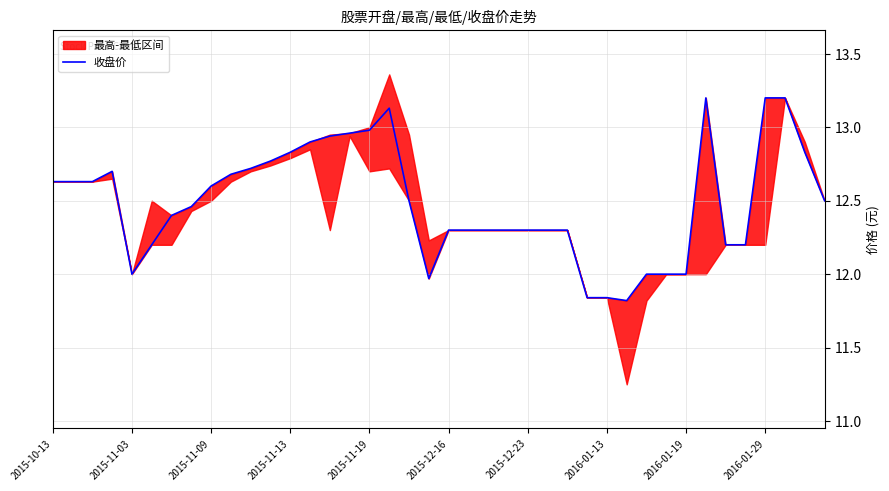

Reading right to left, transcribe all the data shown in this chart.

12.5	12.8	13.2	13.2	12.2	12.2	13.2	12.0	12.0	12.0	11.8	11.8	11.8	12.3	12.3	12.3	12.3	12.3	12.3	12.3	12.0	12.5	13.1	13.0	13.0	12.9	12.9	12.8	12.8	12.7	12.7	12.6	12.5	12.4	12.2	12.0	12.7	12.6	12.6	12.6